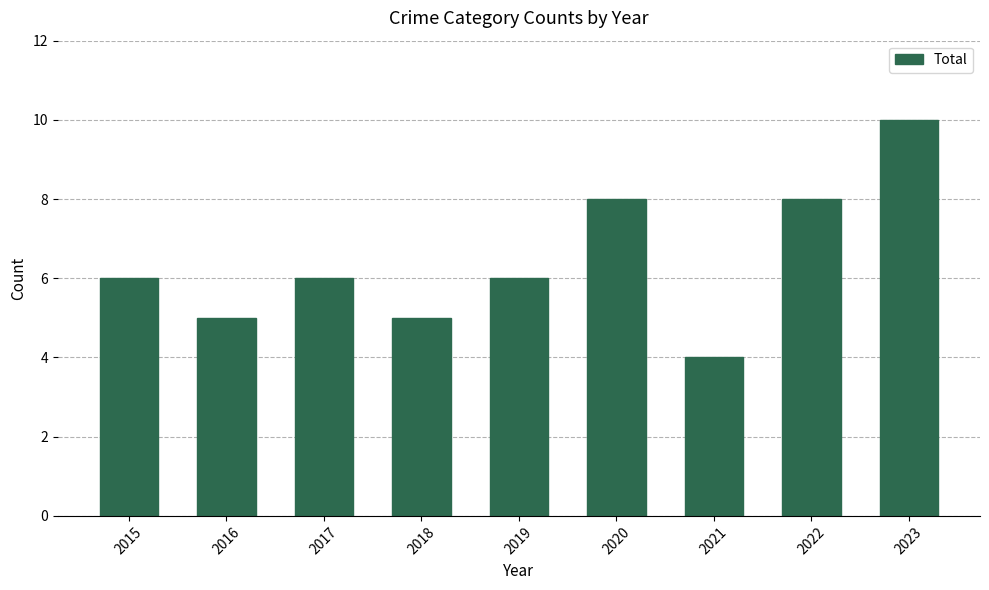

What value does the data have at 2015?

6